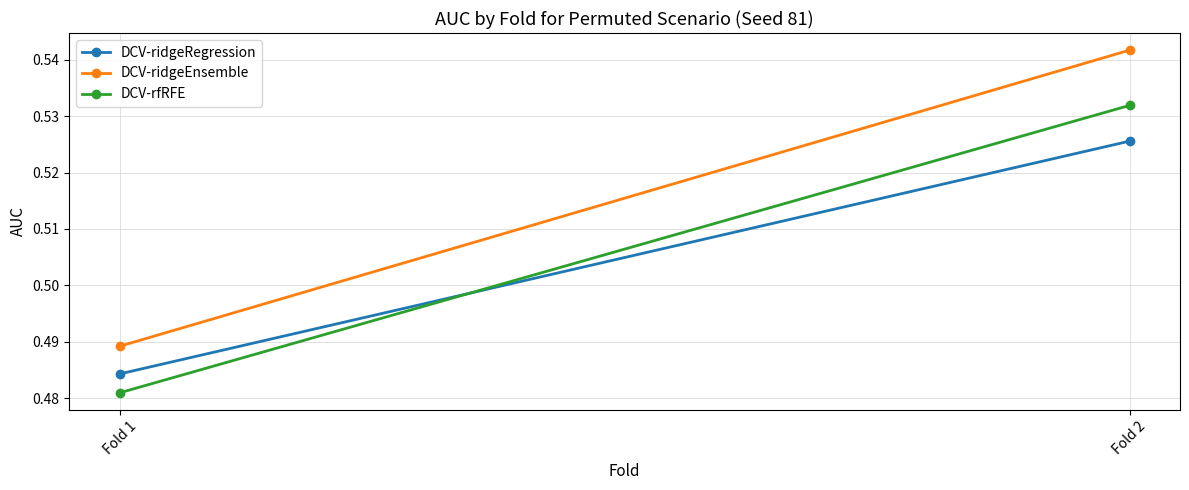

At Fold 1, list the series in order from largest to smallest.

DCV-ridgeEnsemble, DCV-ridgeRegression, DCV-rfRFE